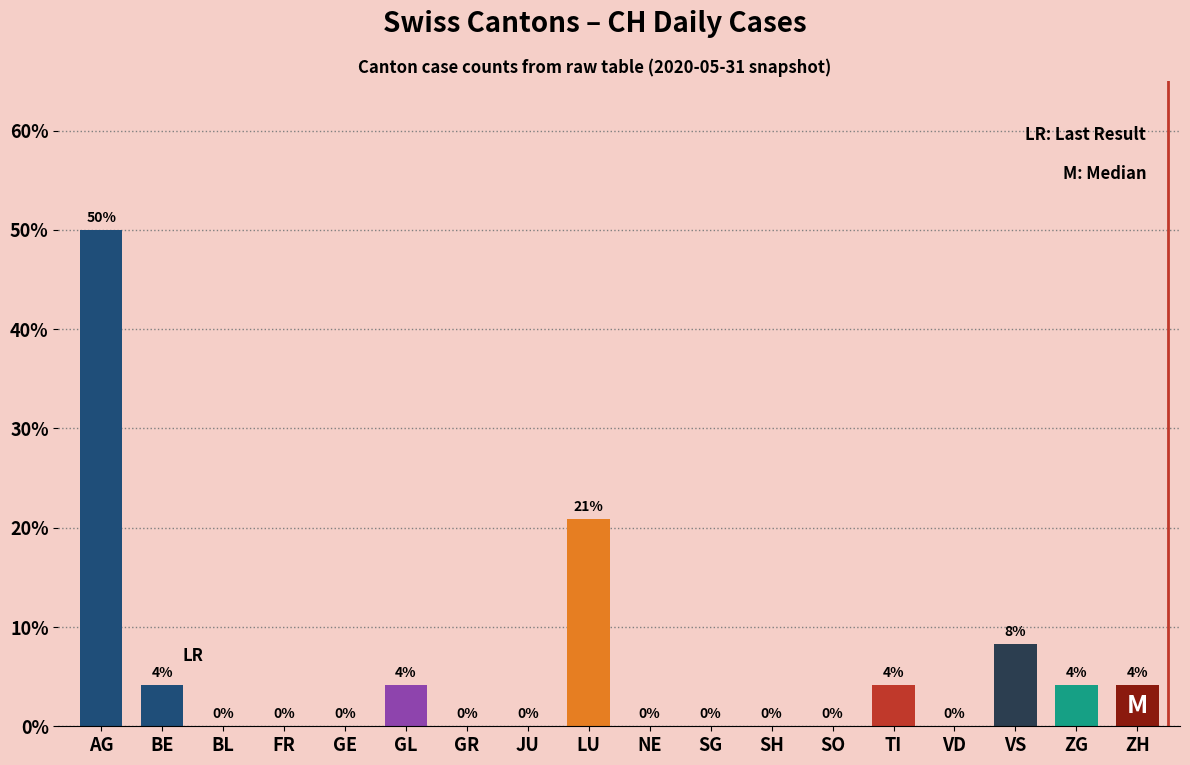

At which category does the chart reach its peak across all series?

AG